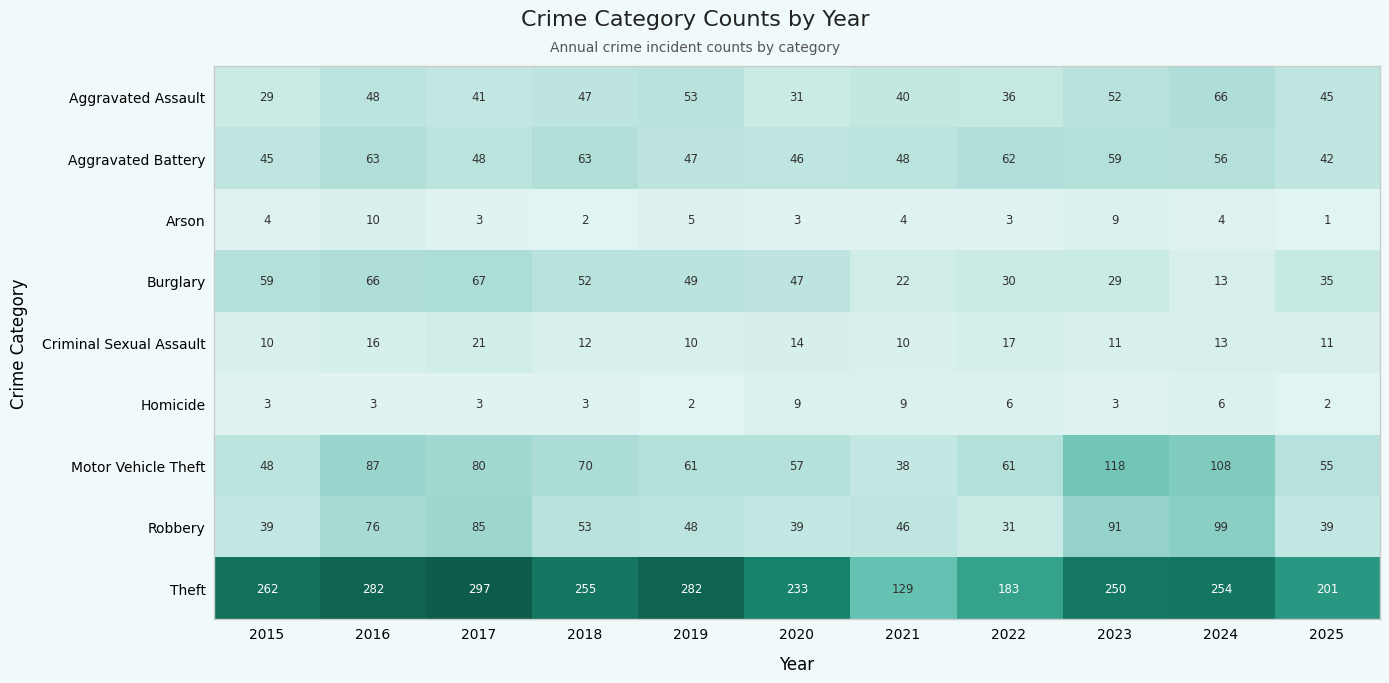

Rank the series by their maximum value, from lowest to highest.

Homicide, Arson, Criminal Sexual Assault, Aggravated Battery, Aggravated Assault, Burglary, Robbery, Motor Vehicle Theft, Theft